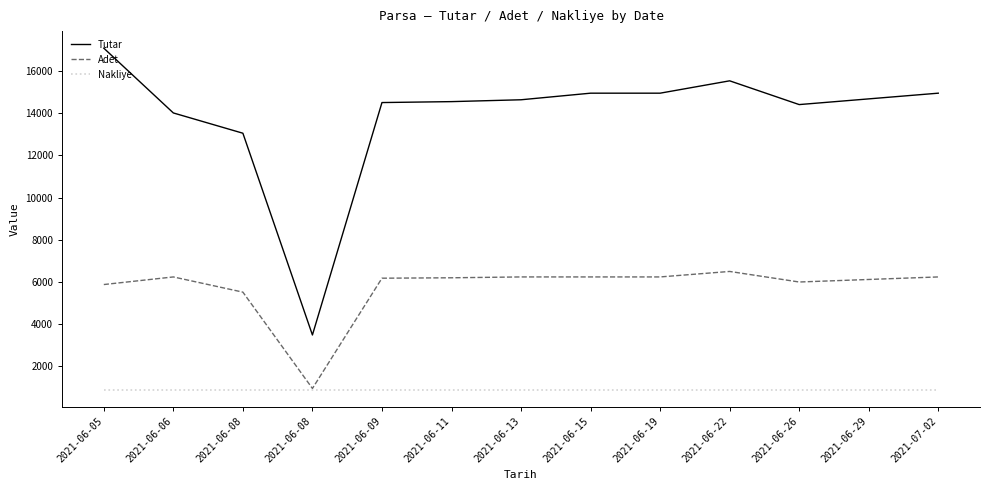

Where does the Tutar series first go above 14628?

2021-06-05